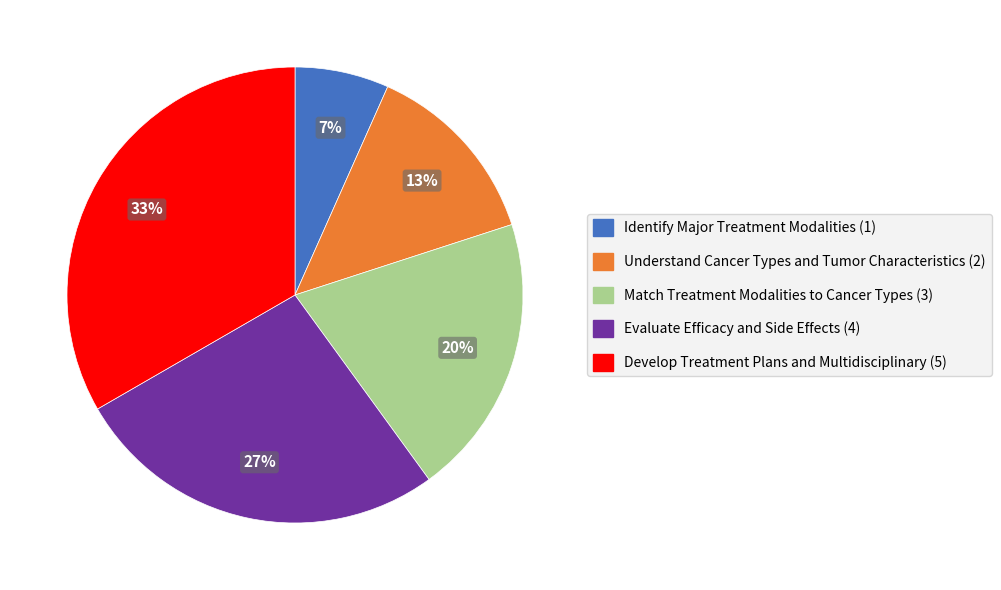

Which slice is the largest?

Develop Treatment Plans and Multidisciplinary